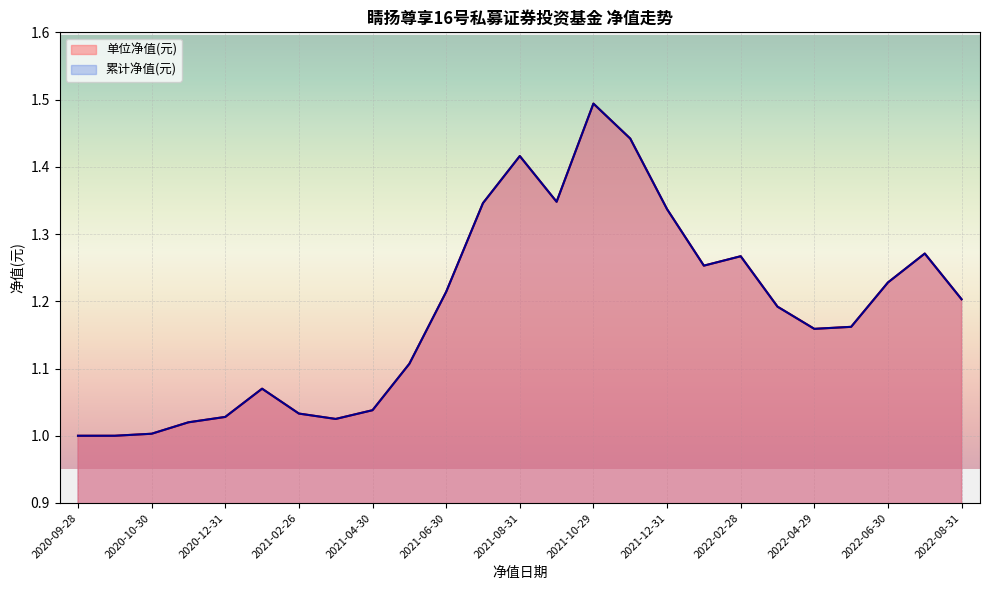

At which label is 单位净值(元) closest to 1?

2020-09-28